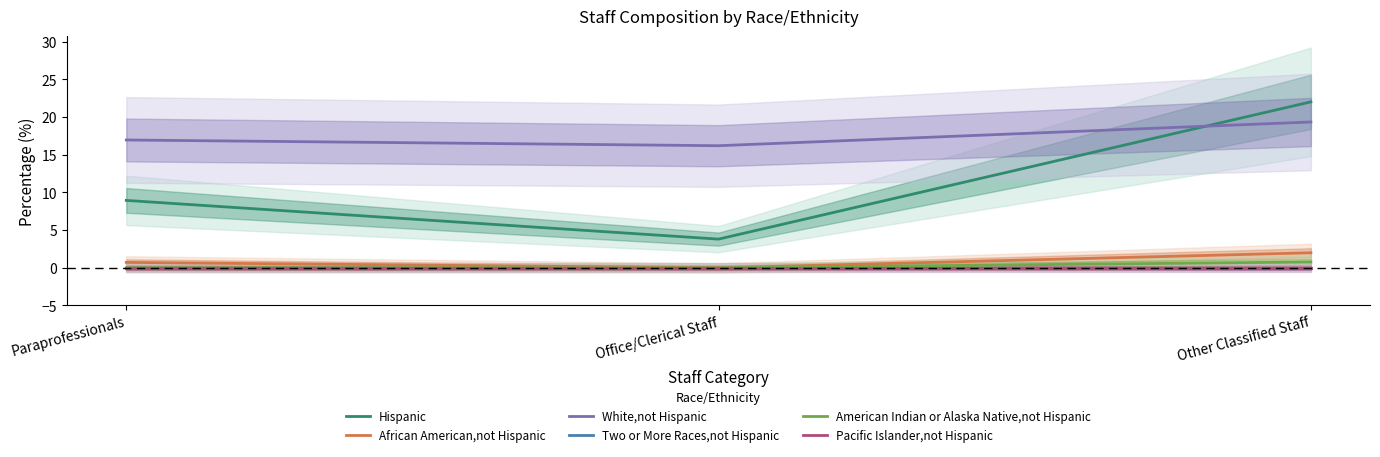

Which has a higher value, Office/Clerical Staff or Other Classified Staff?

Other Classified Staff